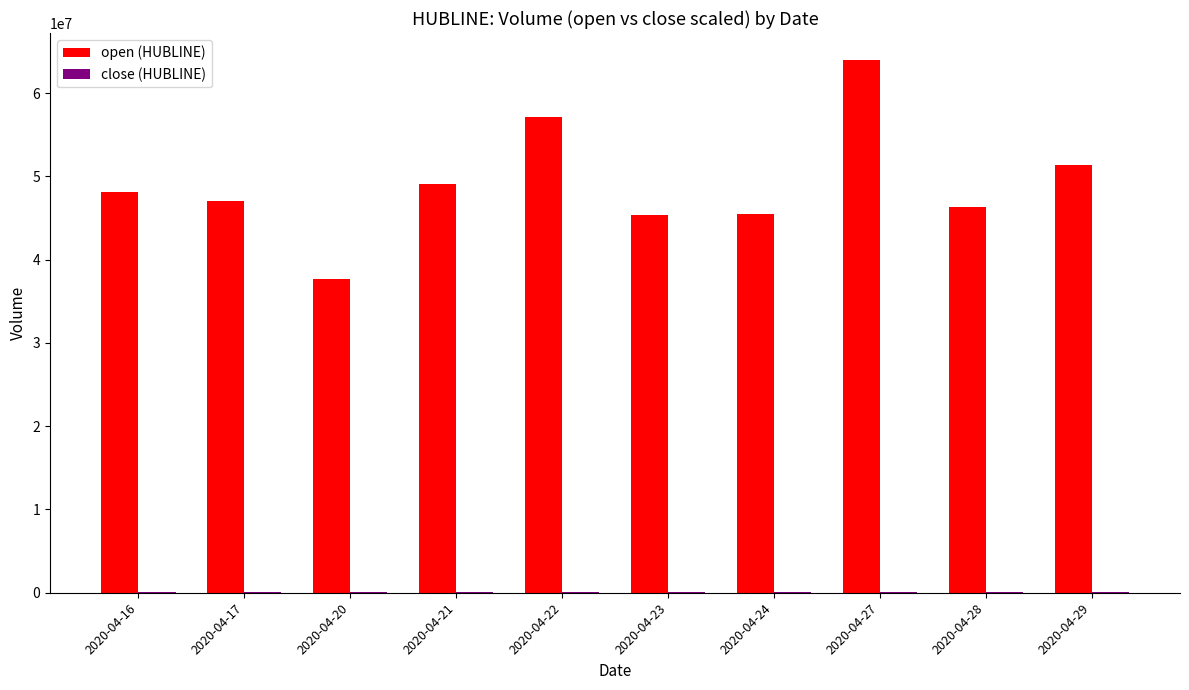

At which category does the chart reach its peak across all series?

2020-04-27